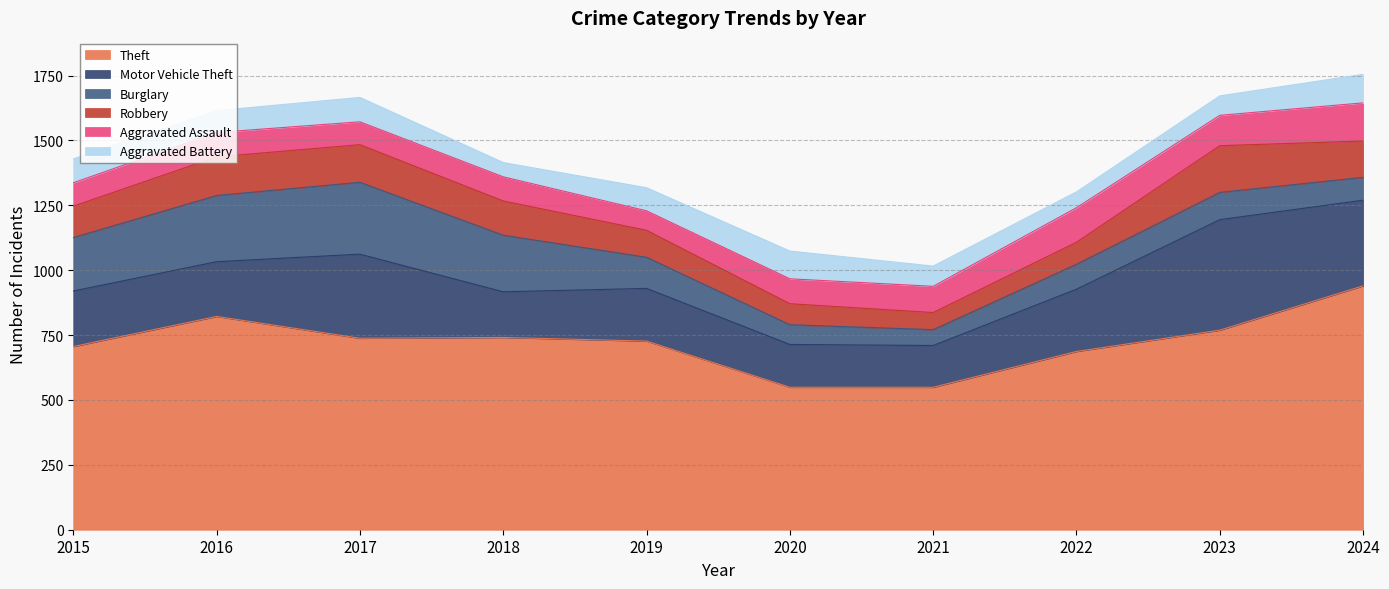

True or false: Burglary has more than 0 points higher than both neighbors.

True